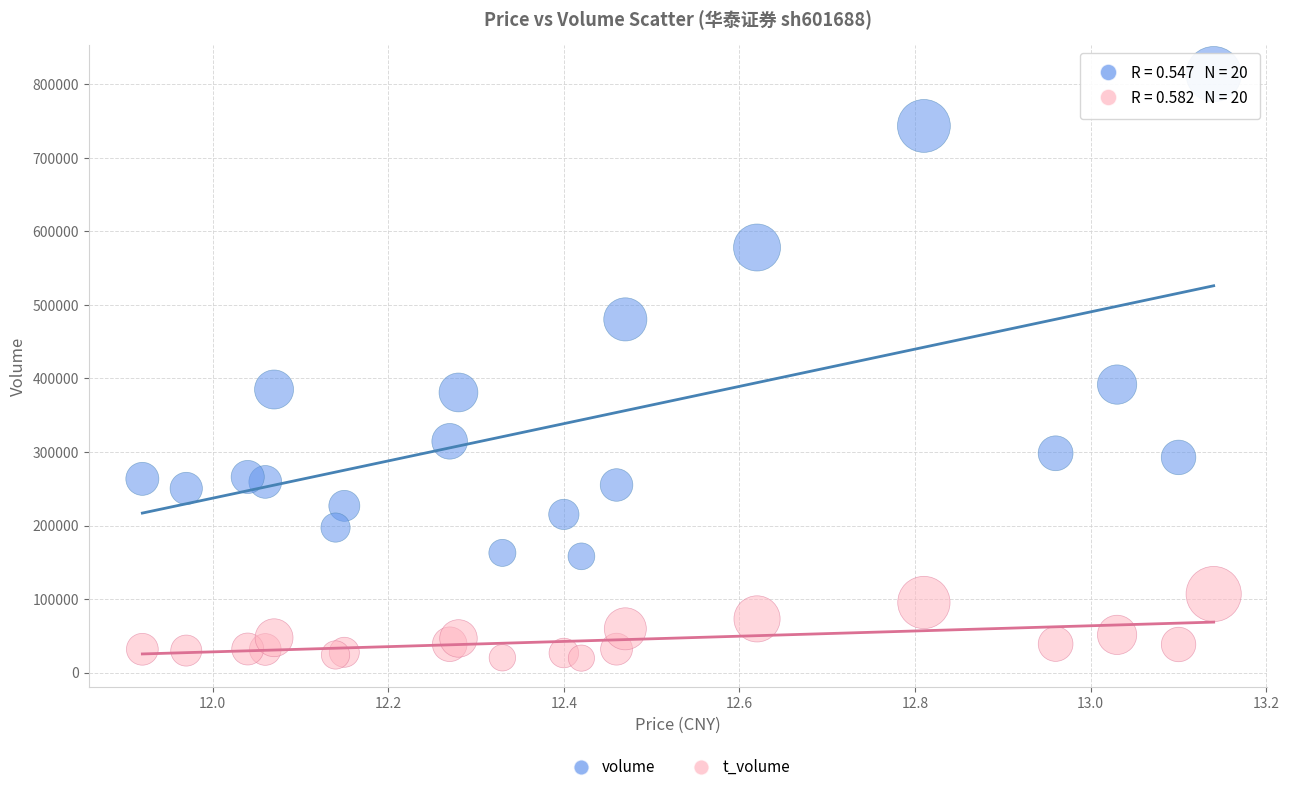

Which series reaches the minimum Y coordinate?

t_volume